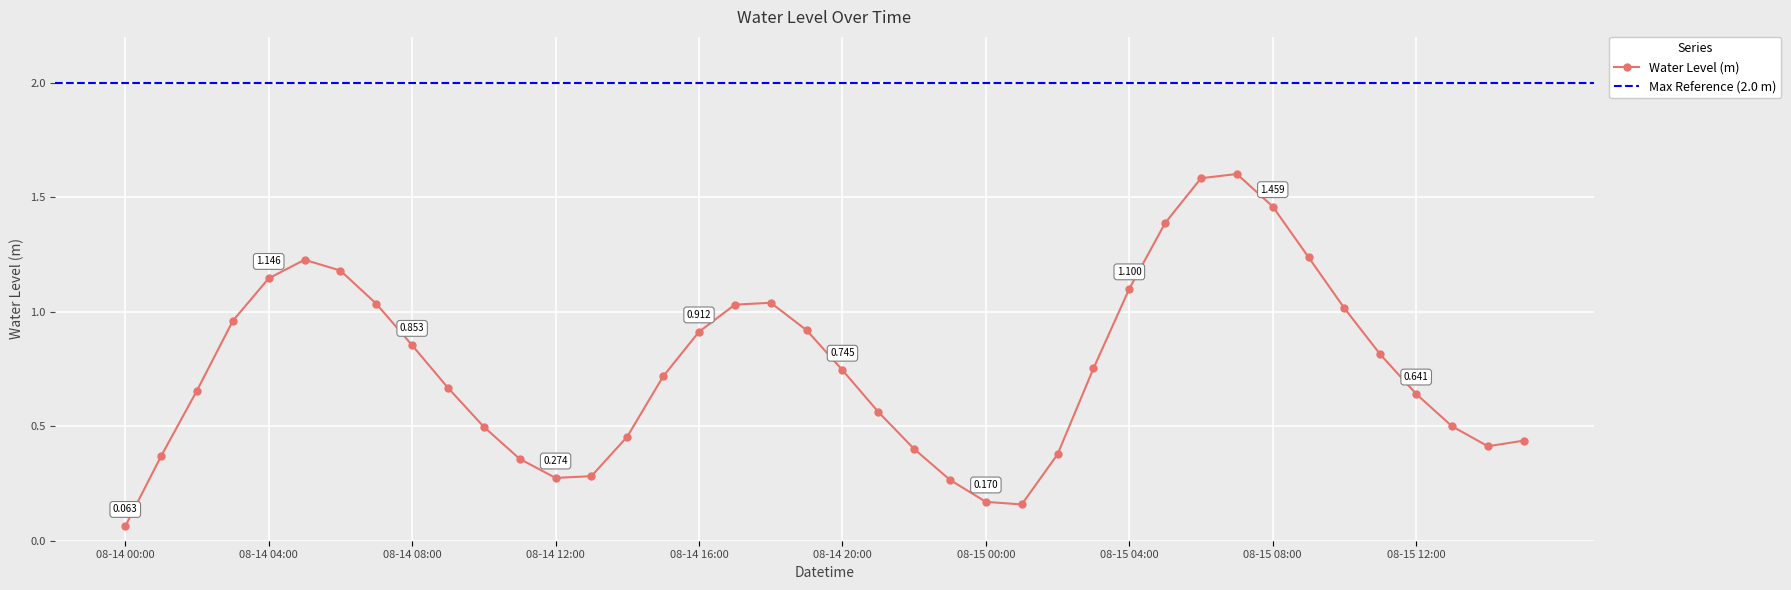

What is the smallest value displayed?

0.1